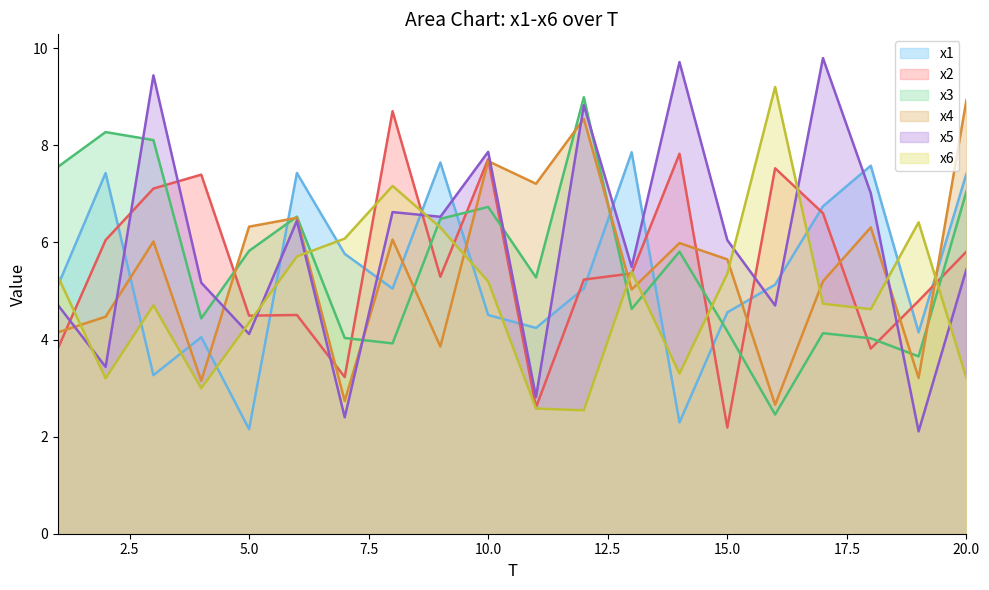

Reading left to right, what are all the values shown in this chart?

x1: 1=5.1	2=7.4	3=3.3	4=4.0	5=2.2	6=7.4	7=5.8	8=5.1	9=7.6	10=4.5	11=4.2	12=5.1	13=7.9	14=2.3	15=4.6	16=5.1	17=6.7	18=7.6	19=4.1	20=7.4
x2: 1=3.8	2=6.0	3=7.1	4=7.4	5=4.5	6=4.5	7=3.2	8=8.7	9=5.3	10=7.7	11=2.6	12=5.2	13=5.4	14=7.8	15=2.2	16=7.5	17=6.6	18=3.8	19=4.8	20=5.8
x3: 1=7.6	2=8.3	3=8.1	4=4.4	5=5.8	6=6.5	7=4.0	8=3.9	9=6.5	10=6.7	11=5.3	12=9.0	13=4.6	14=5.8	15=4.2	16=2.5	17=4.1	18=4.0	19=3.7	20=7.1
x4: 1=4.1	2=4.5	3=6.0	4=3.2	5=6.3	6=6.5	7=2.7	8=6.1	9=3.9	10=7.7	11=7.2	12=8.5	13=5.0	14=6.0	15=5.7	16=2.7	17=5.2	18=6.3	19=3.2	20=8.9
x5: 1=4.7	2=3.4	3=9.4	4=5.2	5=4.1	6=6.4	7=2.4	8=6.6	9=6.5	10=7.9	11=2.8	12=8.8	13=5.5	14=9.7	15=6.0	16=4.7	17=9.8	18=7.0	19=2.1	20=5.5
x6: 1=5.3	2=3.2	3=4.7	4=3.0	5=4.3	6=5.7	7=6.1	8=7.2	9=6.3	10=5.2	11=2.6	12=2.5	13=5.4	14=3.3	15=5.4	16=9.2	17=4.7	18=4.6	19=6.4	20=3.2